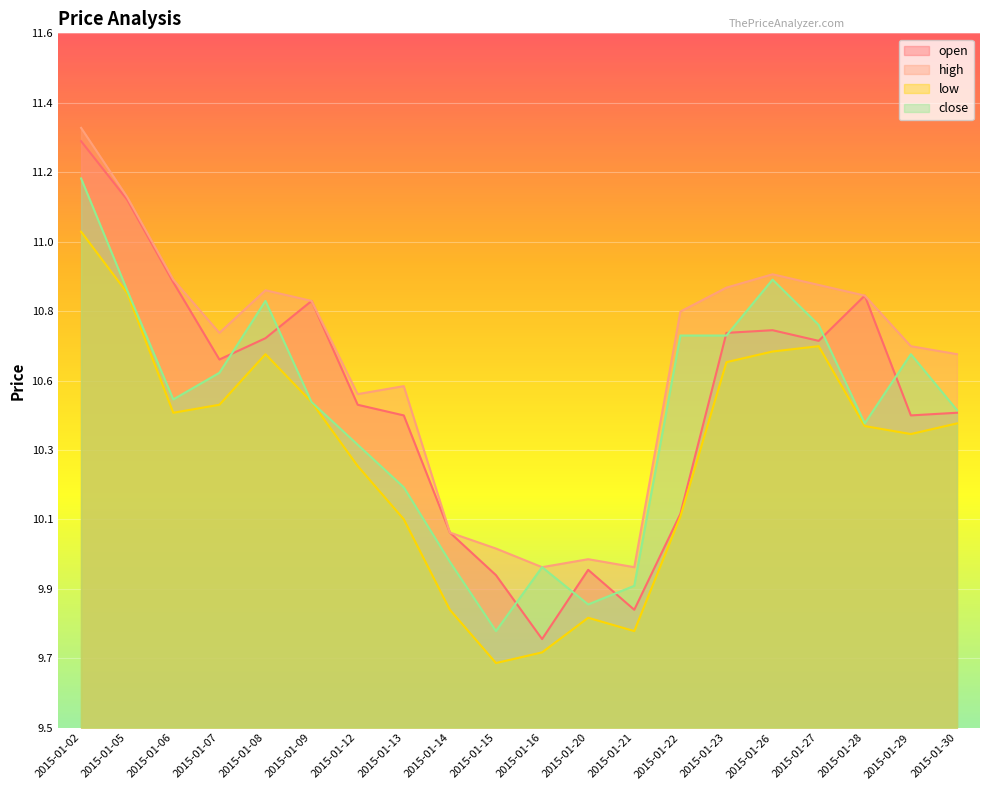

What are all the series names shown in the legend?

open, high, low, close